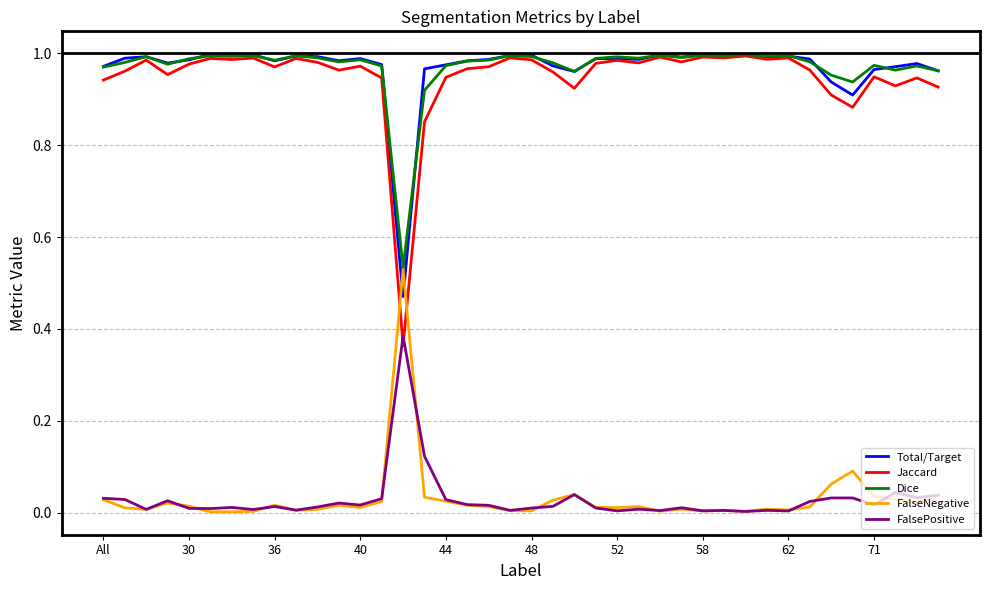

True or false: FalseNegative and Total/Target intersect in this chart.

True